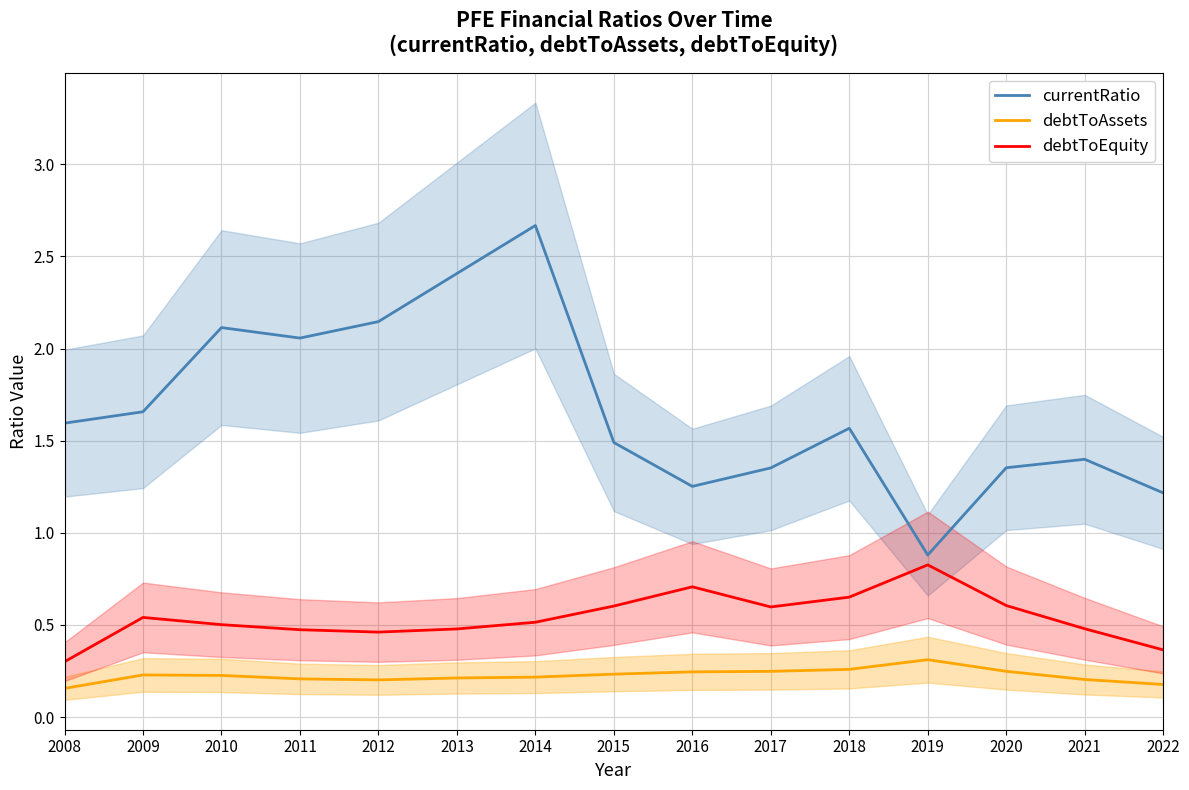

The value of currentRatio at 2017 is 1.4. True or false?

True